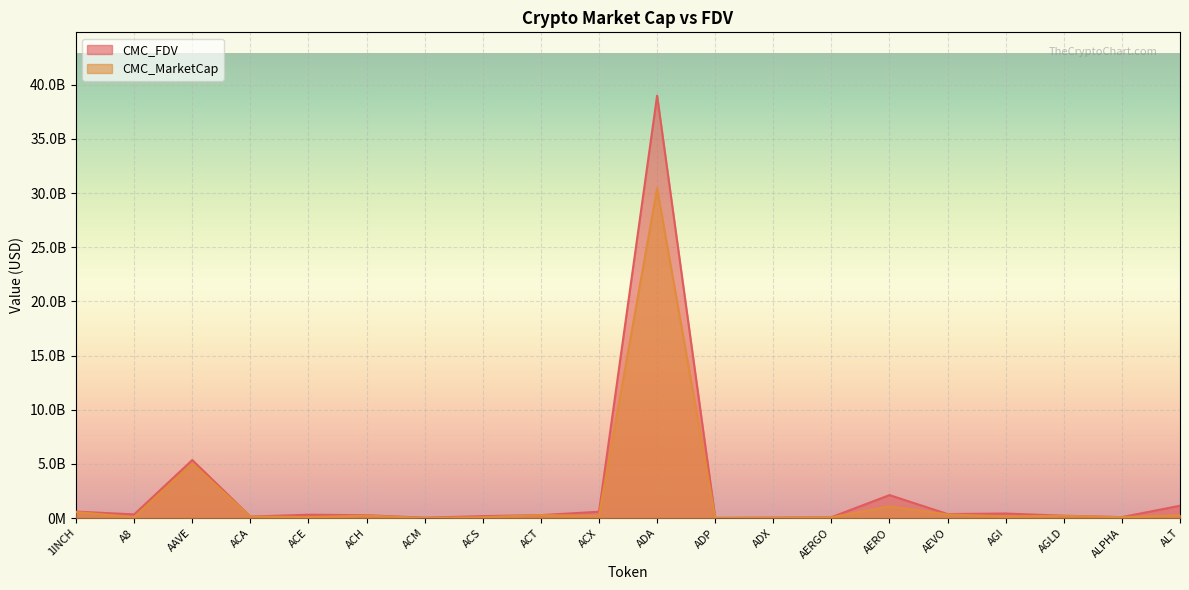

What is the value of the CMC_MarketCap point at the 7th from the left?

10211633.0